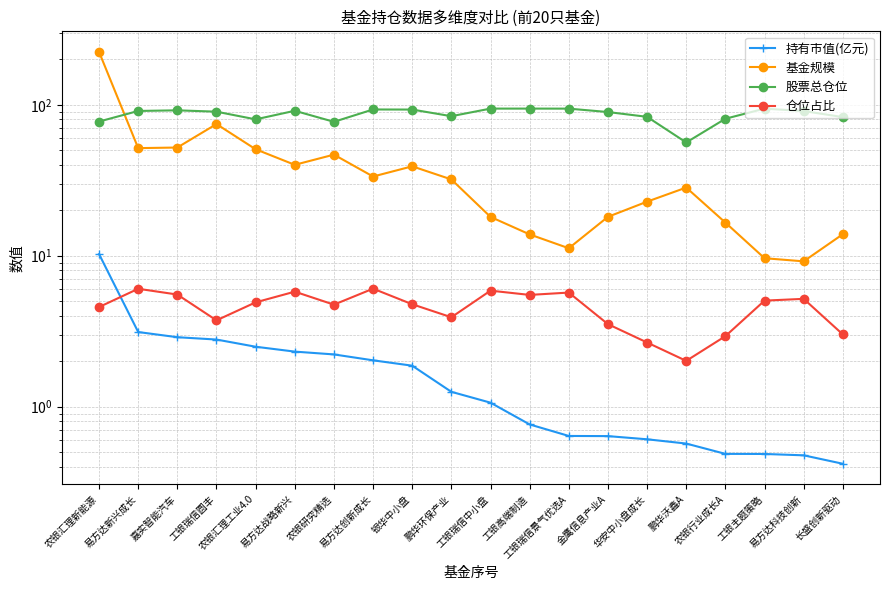

How many data points does each series have?

20